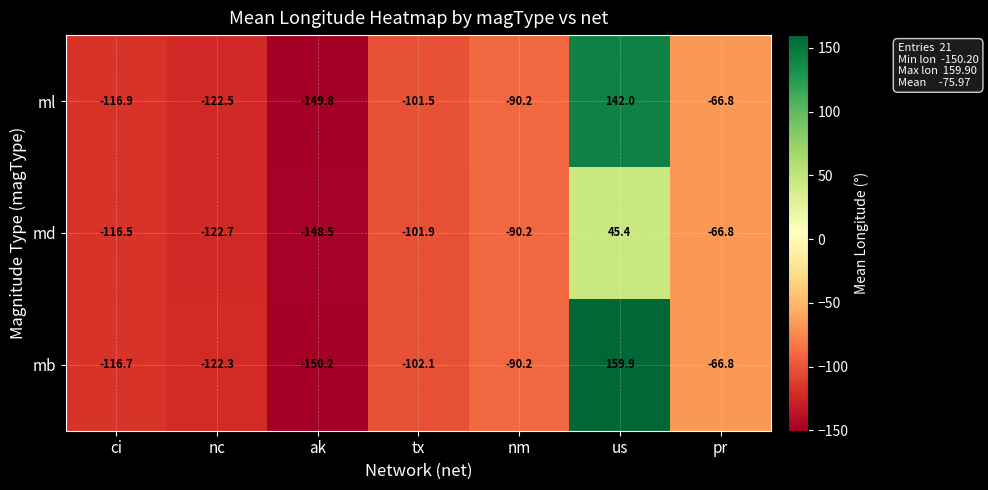

What is the sum of the mb values at ci and ak?

-266.9